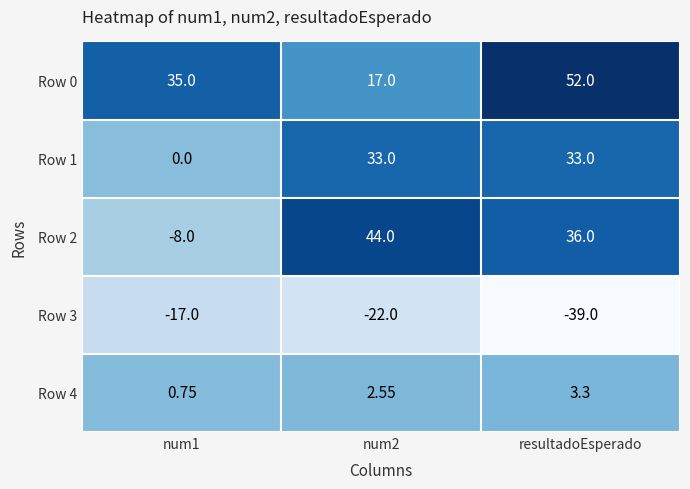

Which category has the lowest value across all series?

resultadoEsperado